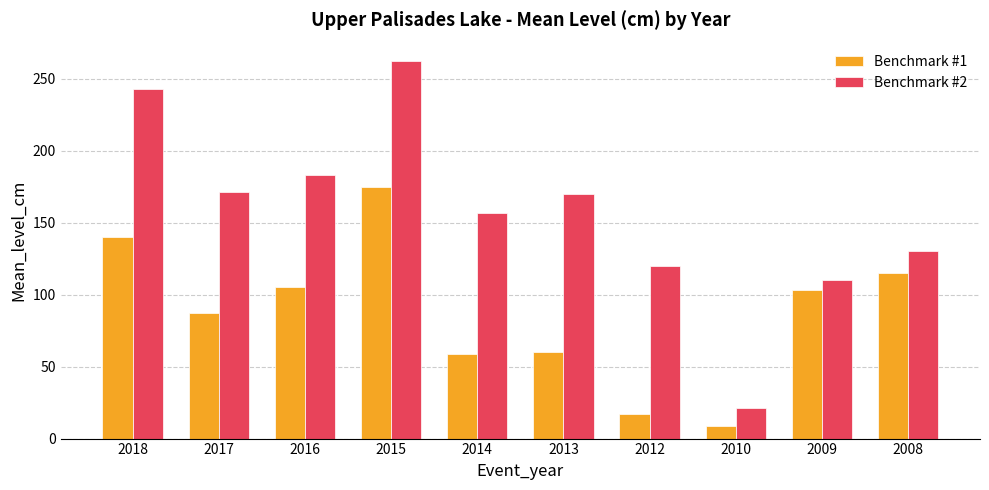

The value of Benchmark #2 at 2015 is 262.0. True or false?

True